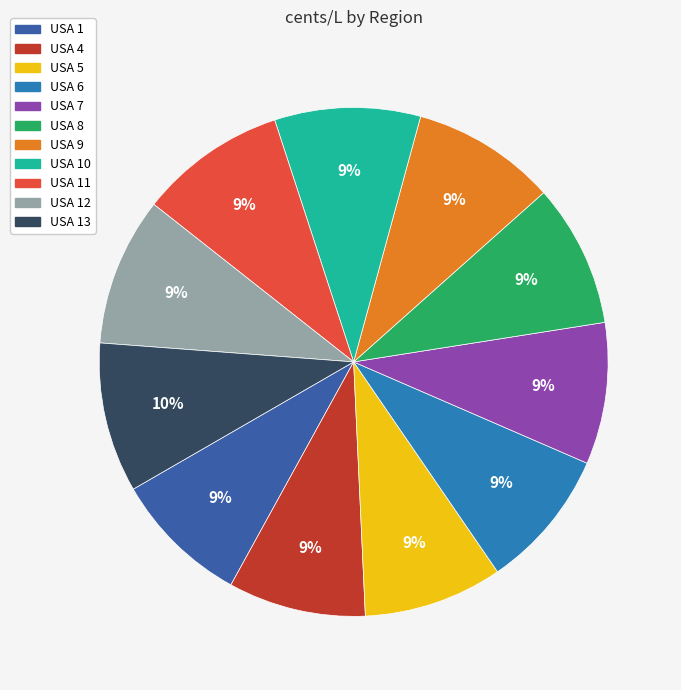

Is there a majority slice in this chart?

No